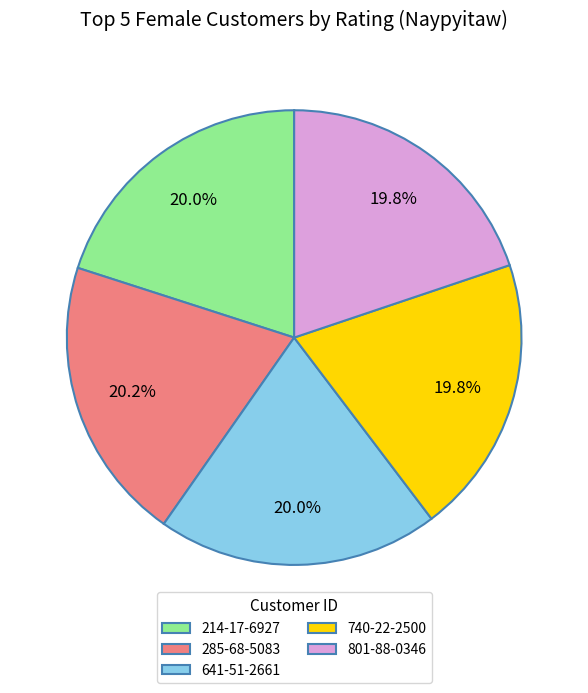

What is the ratio of the value at 801-88-0346 to the value at 214-17-6927?

1.0